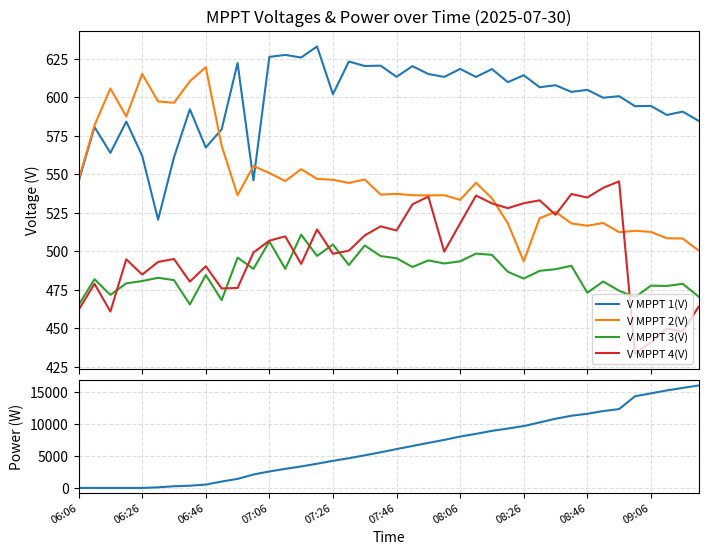

True or false: Power(W) has more than 0 interior local peaks.

True